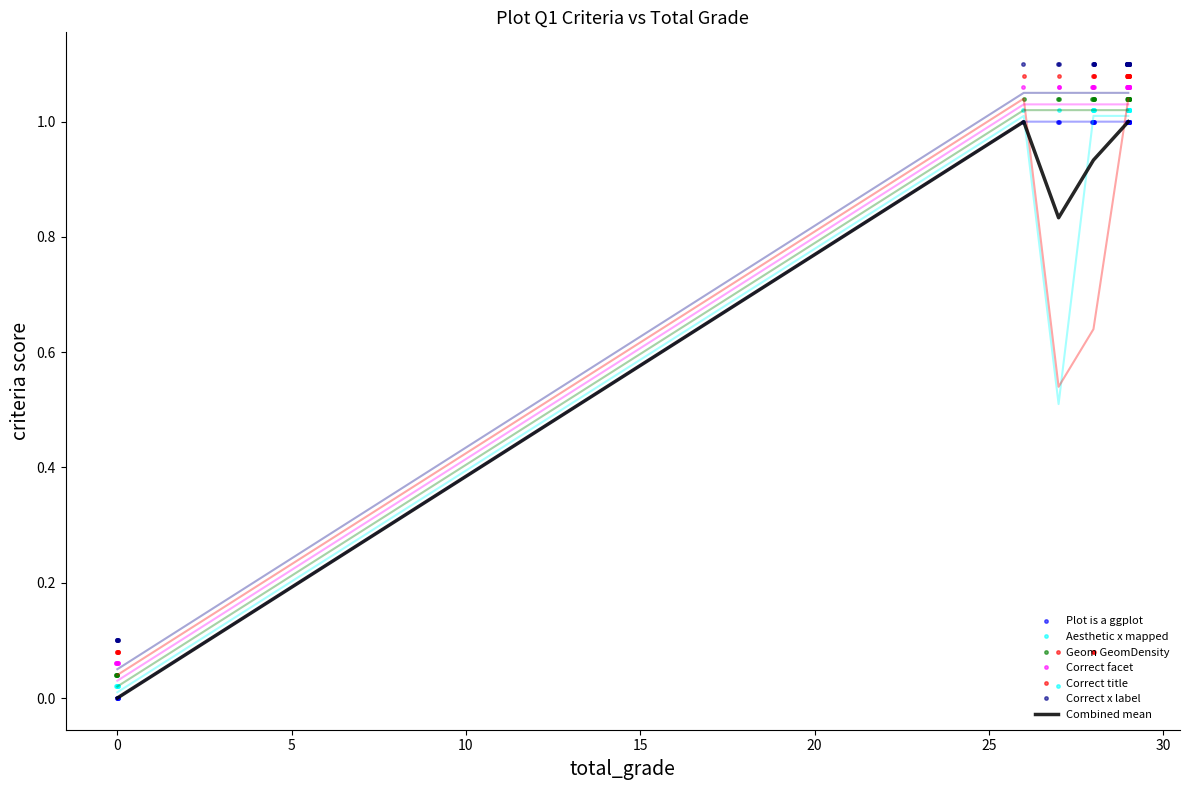

Does the chart have visible grid lines?

No